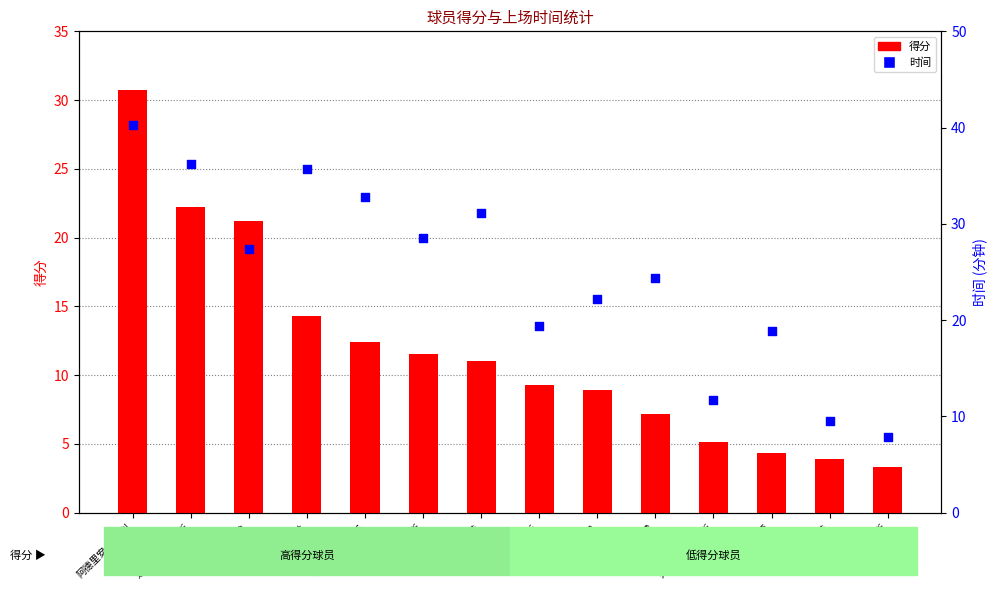

Which series contains the lowest Y value?

得分